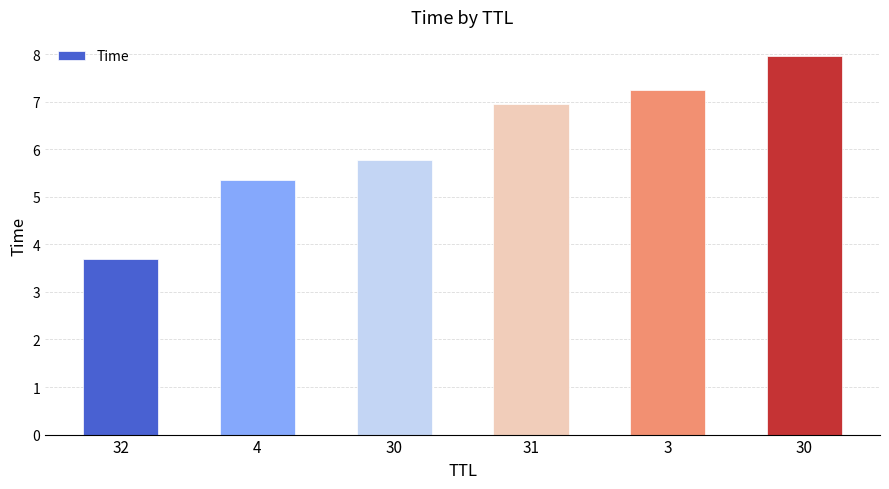

How many categories are shown in the chart?

6